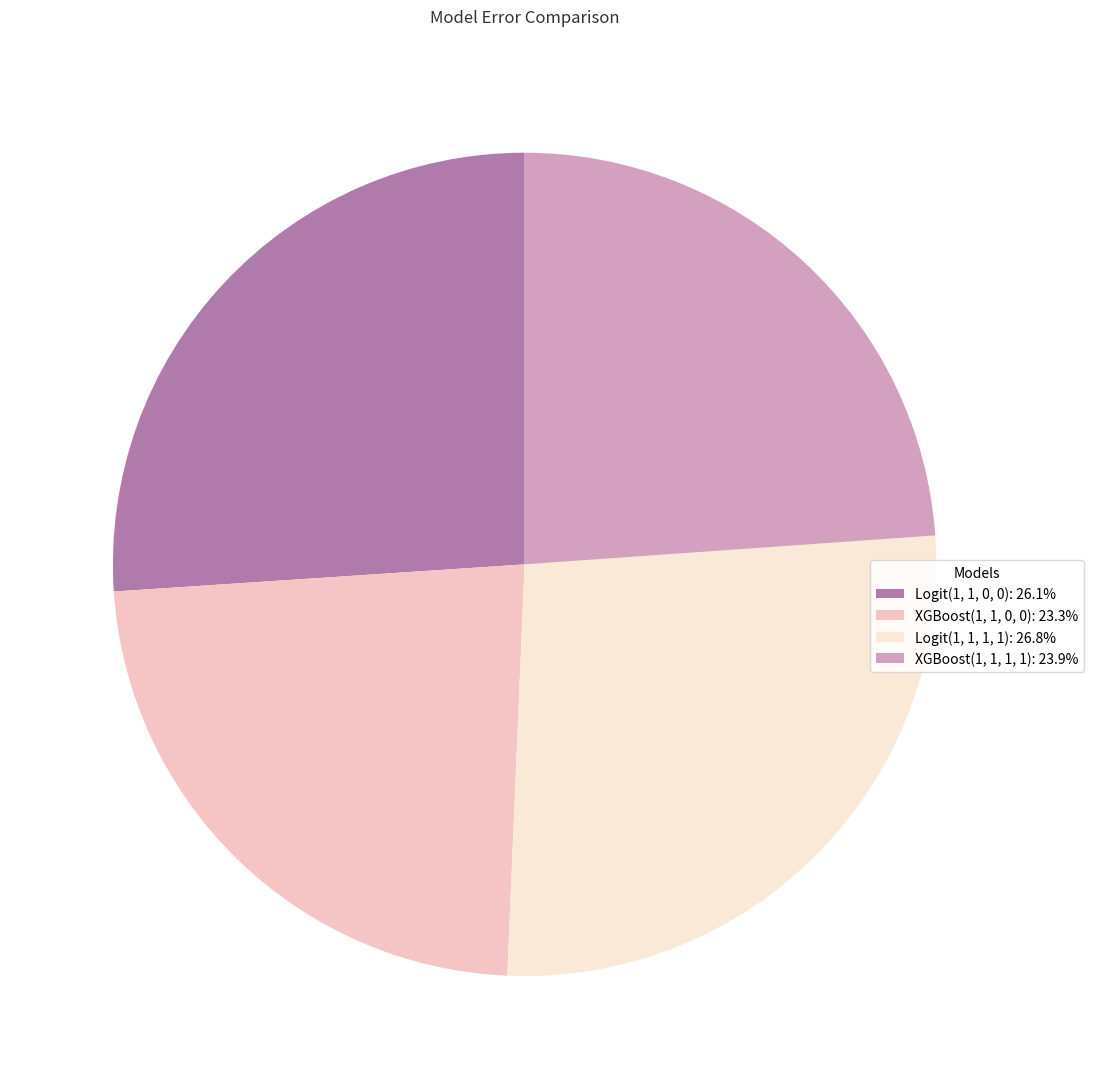

Is there a majority slice in this chart?

No